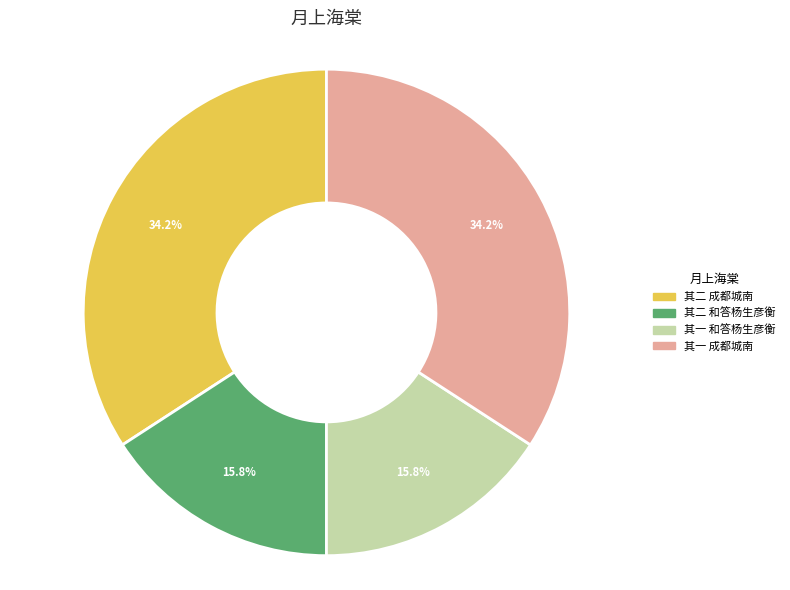

What is the ratio of the value at 其二 和答杨生彦衡 to the value at 其二 成都城南?

0.5